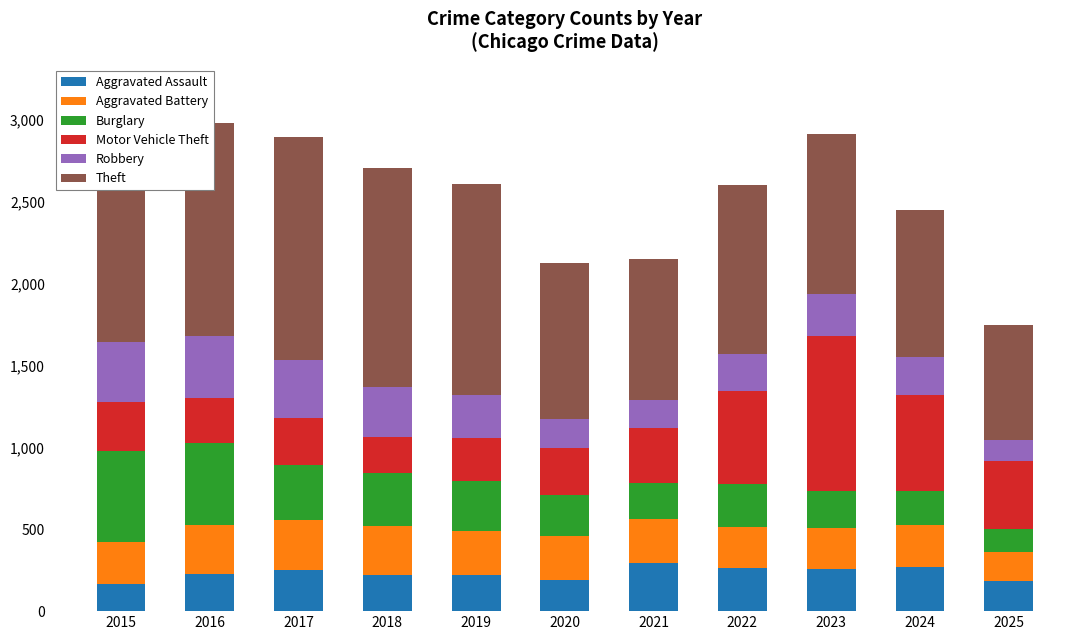

What is the average value of the Aggravated Assault series?

231